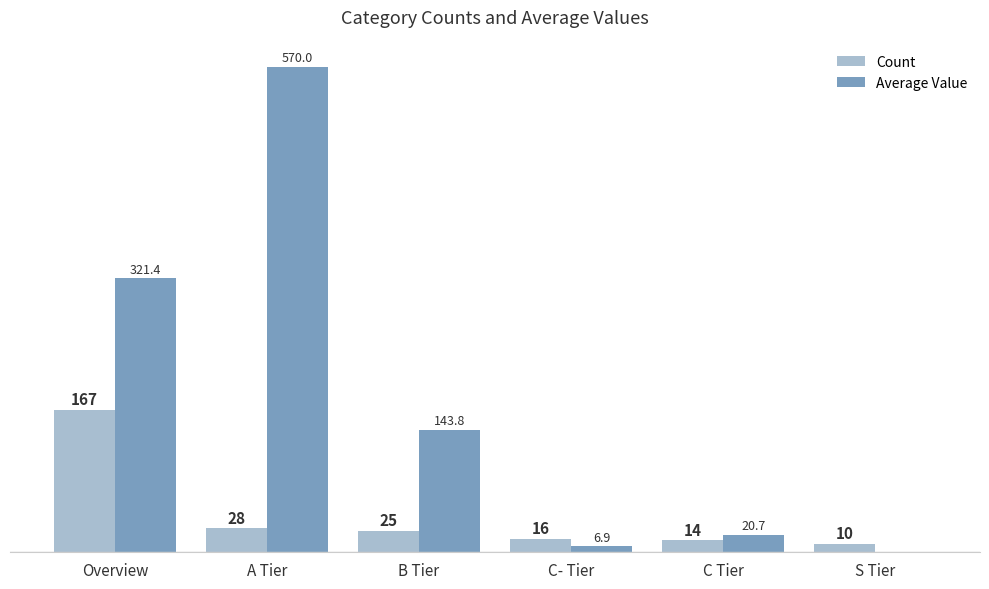

Which series has the largest total across all categories?

Average Value